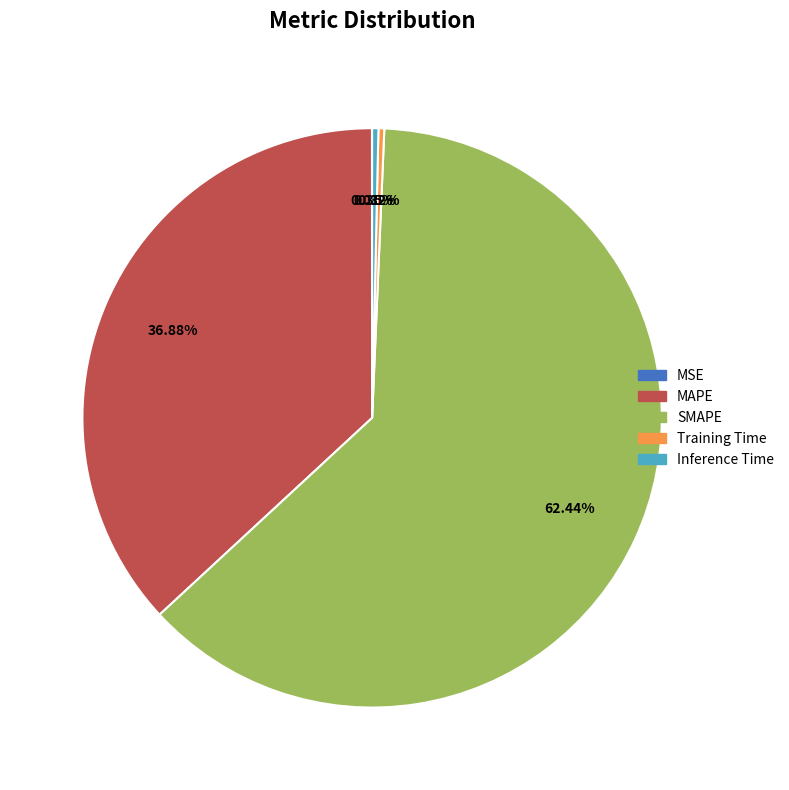

What percentage do SMAPE and MAPE together represent?

99.3%